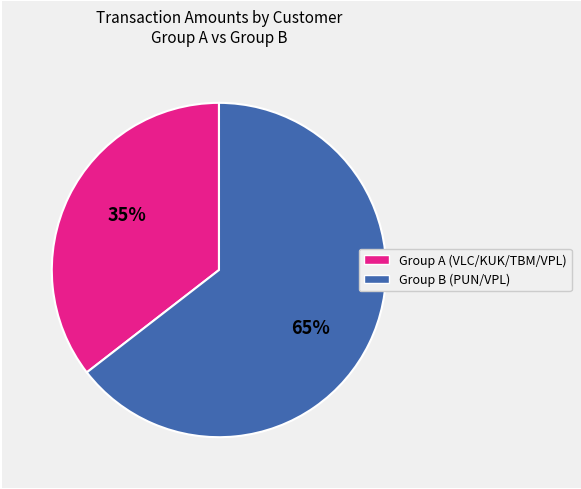

Is there a majority slice in this chart?

Yes